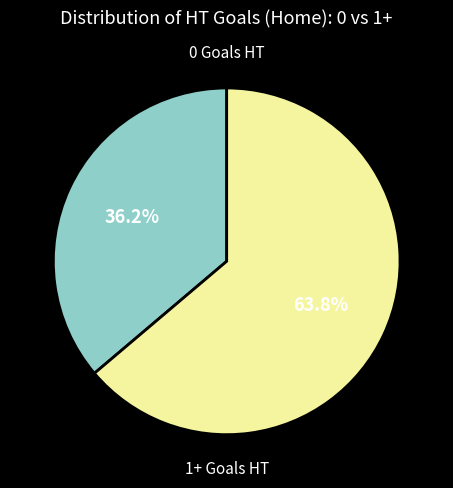

Is there a majority slice in this chart?

Yes